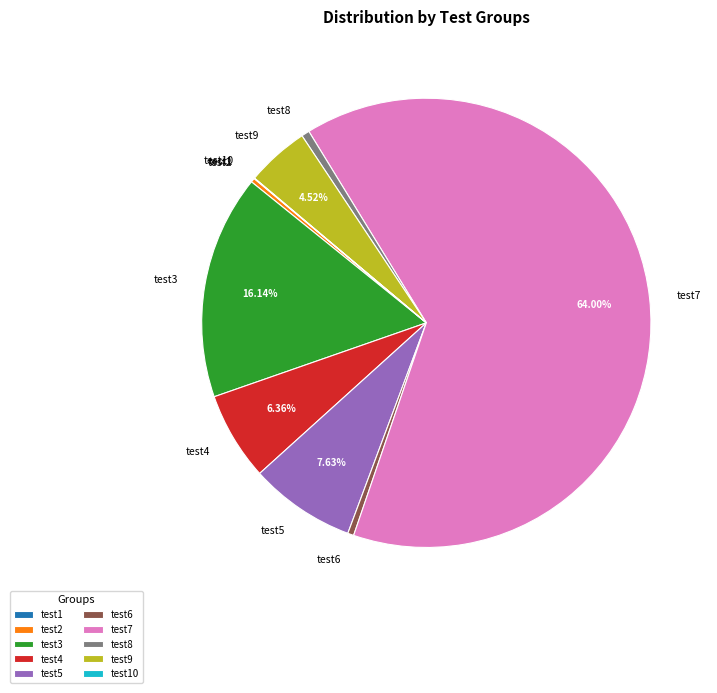

To the nearest percent, what is the difference between the test2 and test3 slice percentages?

16%